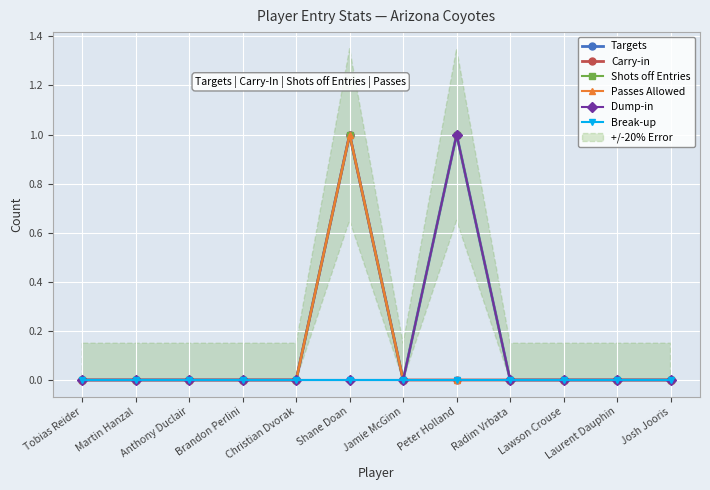

At which category is the sum across all series the highest?

Shane Doan